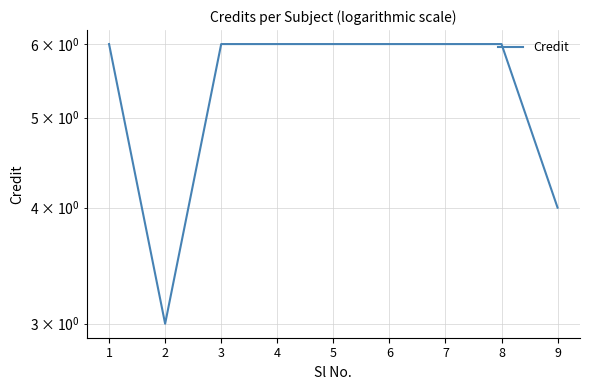

At which label is the value closest to 4?

9